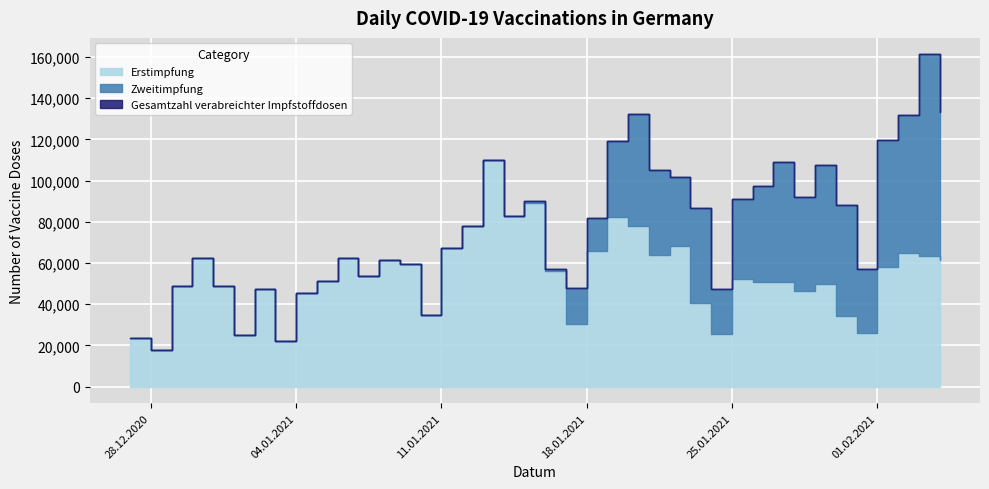

What is the sum of the Zweitimpfung values at 31.12.2020 and 18.01.2021?

15780